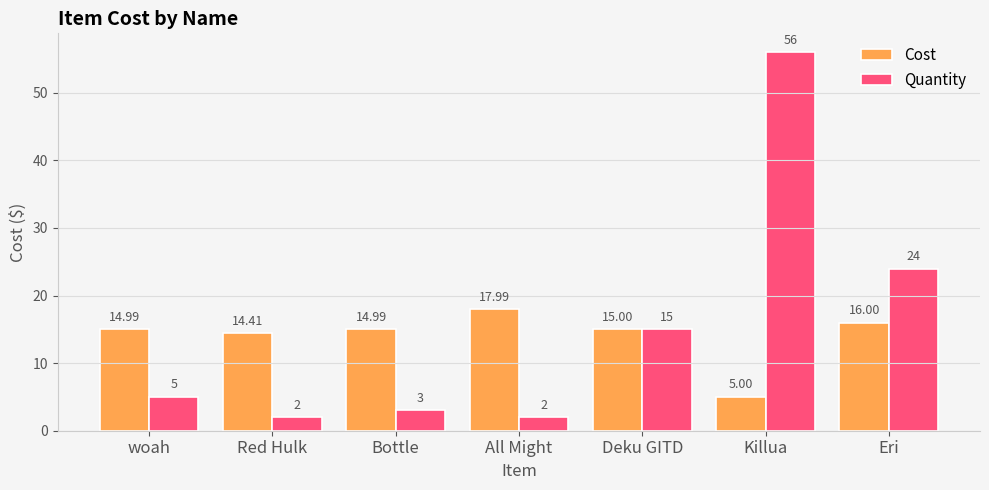

Reading left to right, list all the values displayed in this chart.

Cost: 15.0	14.4	15.0	18.0	15.0	5.0	16.0
Quantity: 5.0	2.0	3.0	2.0	15.0	56.0	24.0